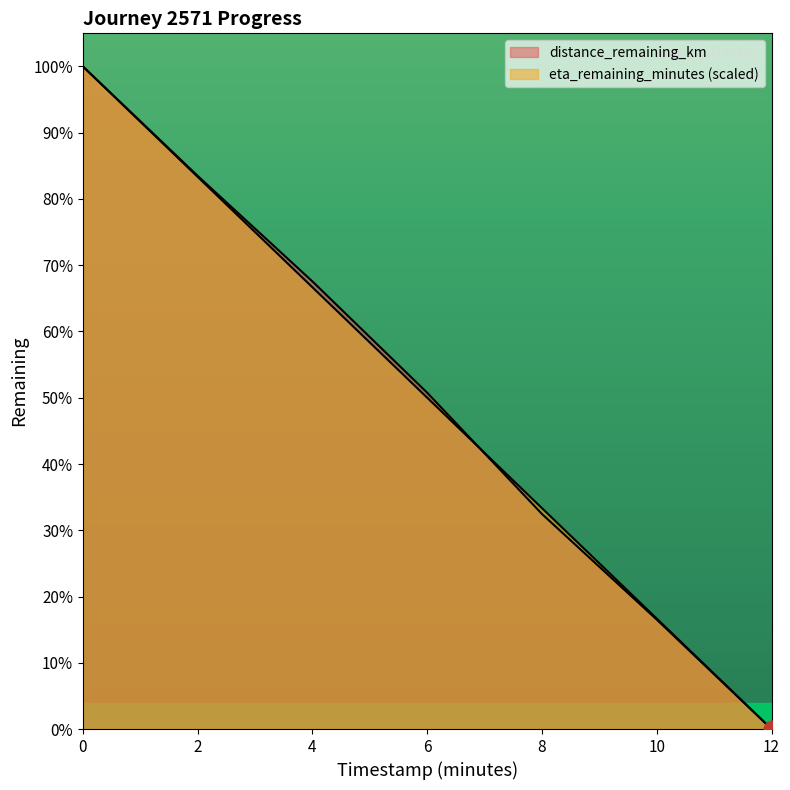

Reading left to right, extract all data points from this chart.

distance_remaining_km: 0.0=1.4	2.0=1.2	4.0=0.9	6.0=0.7	8.0=0.5	10.0=0.2	12.0=0.0
eta_remaining_minutes: 0.0=1.4	2.0=1.2	4.0=0.9	6.0=0.7	8.0=0.5	10.0=0.2	12.0=0.0